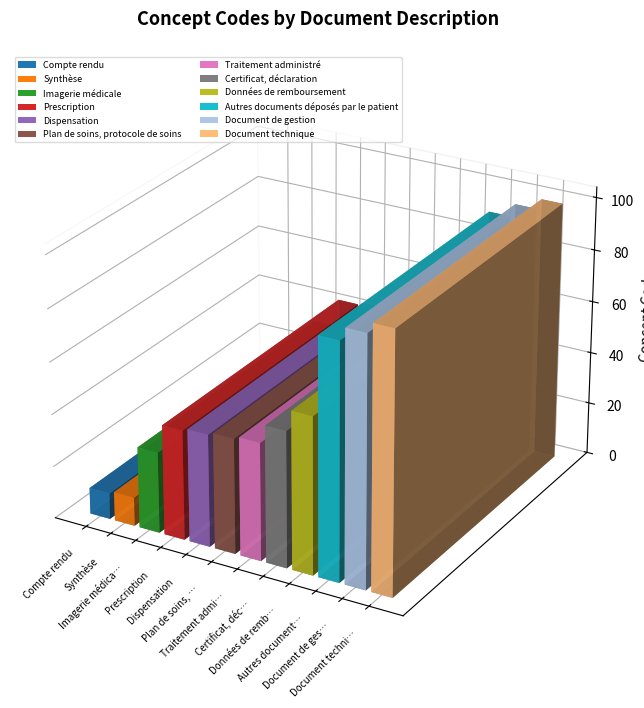

What is the minimum value shown in the chart?

10